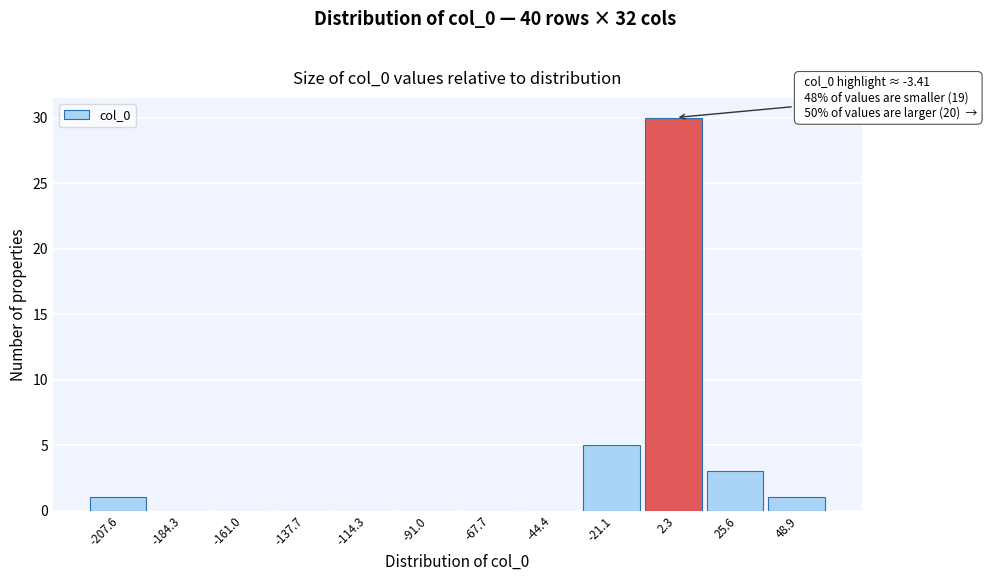

Over which range of the x-axis is the bar tallest?

-10 to 15